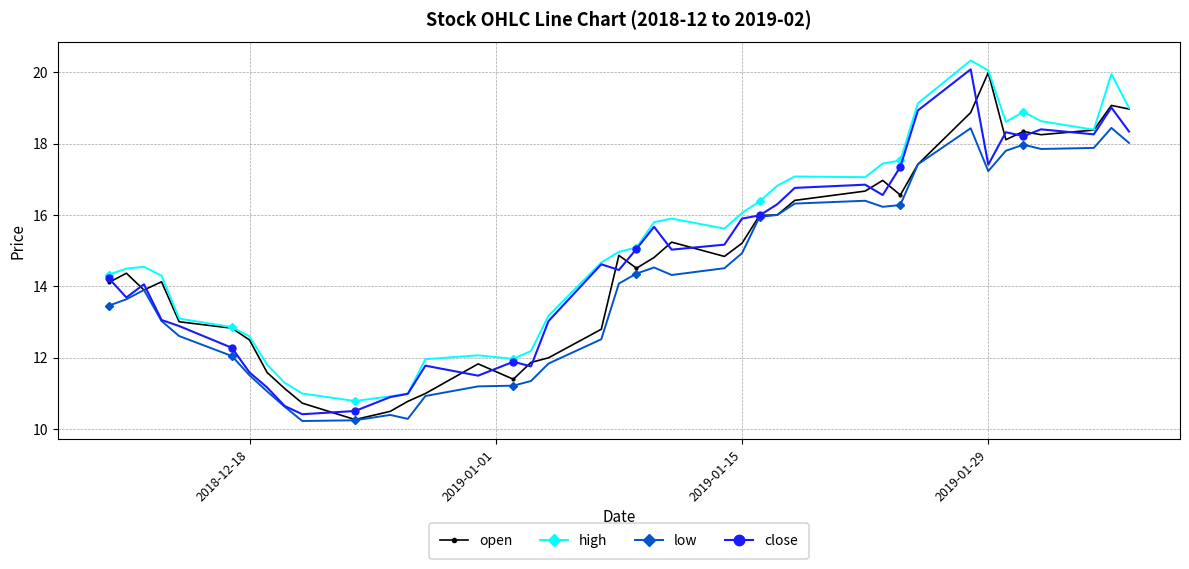

True or false: low and high intersect in this chart.

False